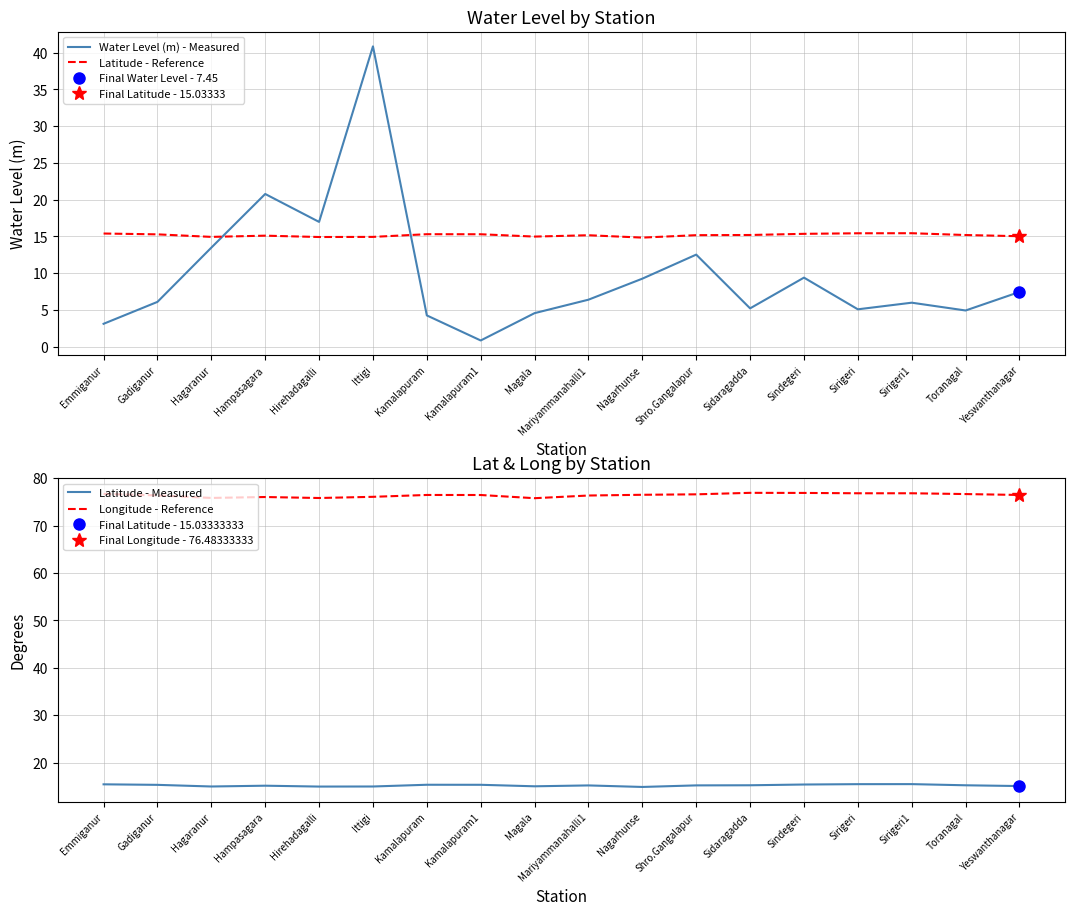

What is the difference between the maximum and minimum values in the Water Level (m) - Measured series?

40.0